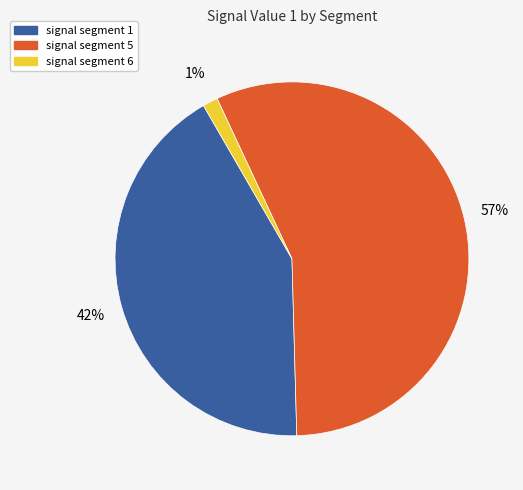

To the nearest percent, what is the average slice percentage?

33%